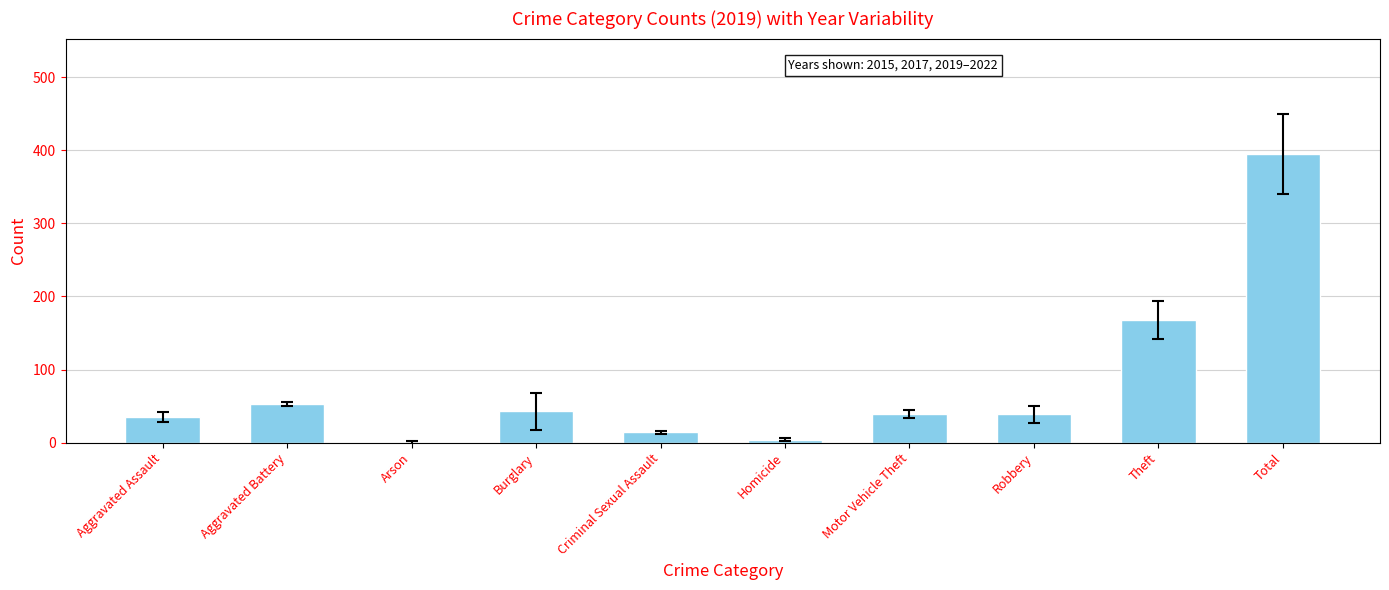

What is the sum of all values?

790